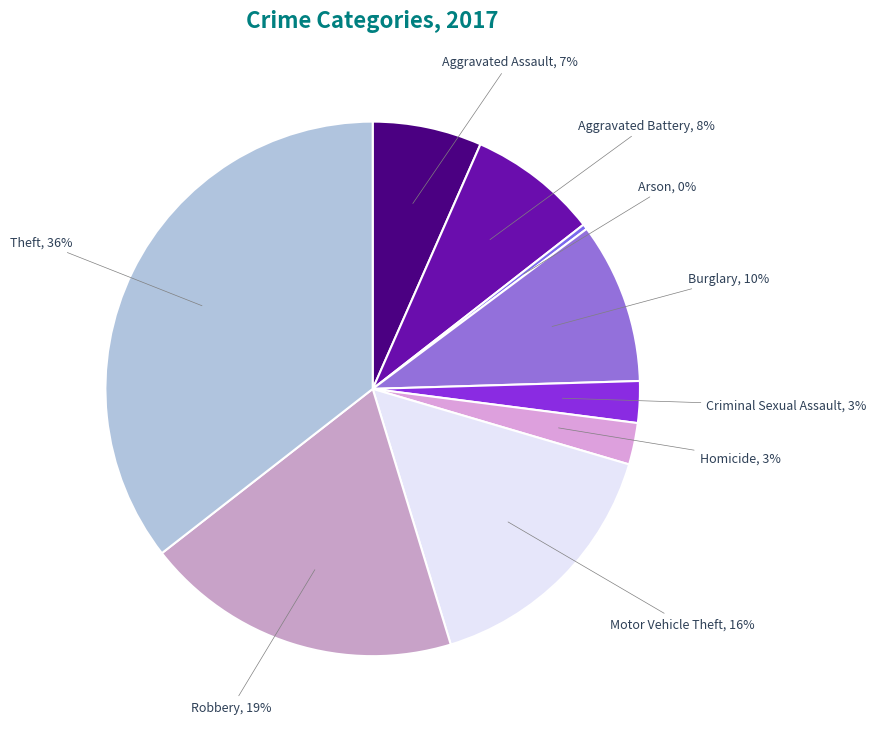

Is there any slice that represents more than half of the pie?

No